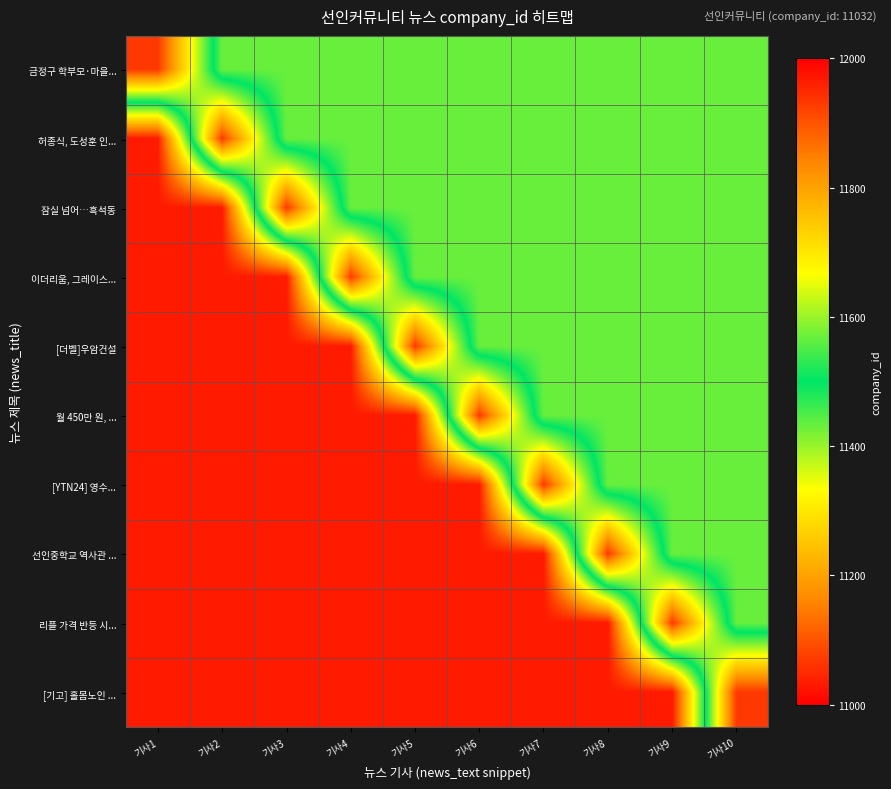

What is the smallest value displayed?

11032